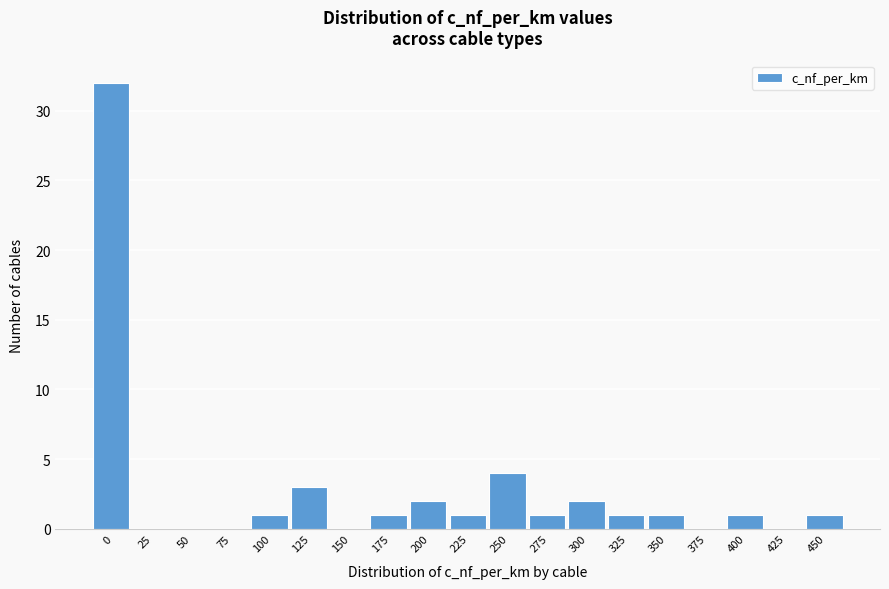

Reading right to left, what are all the values shown in this chart?

450=1	425=0	400=1	375=0	350=1	325=1	300=2	275=1	250=4	225=1	200=2	175=1	150=0	125=3	100=1	75=0	50=0	25=0	0=32